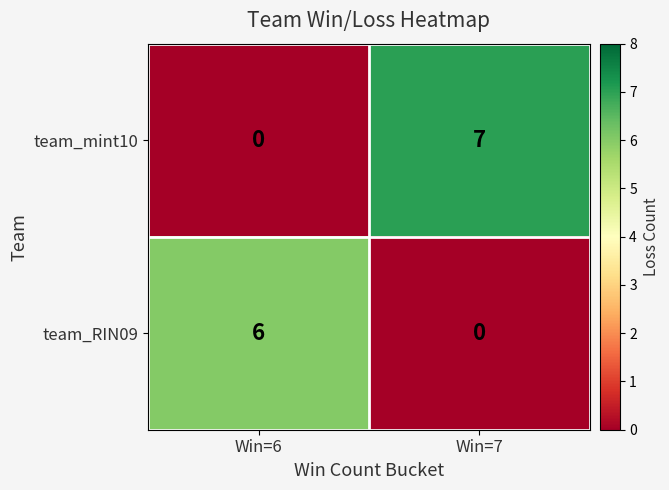

At which category does the chart reach its peak across all series?

Win=7